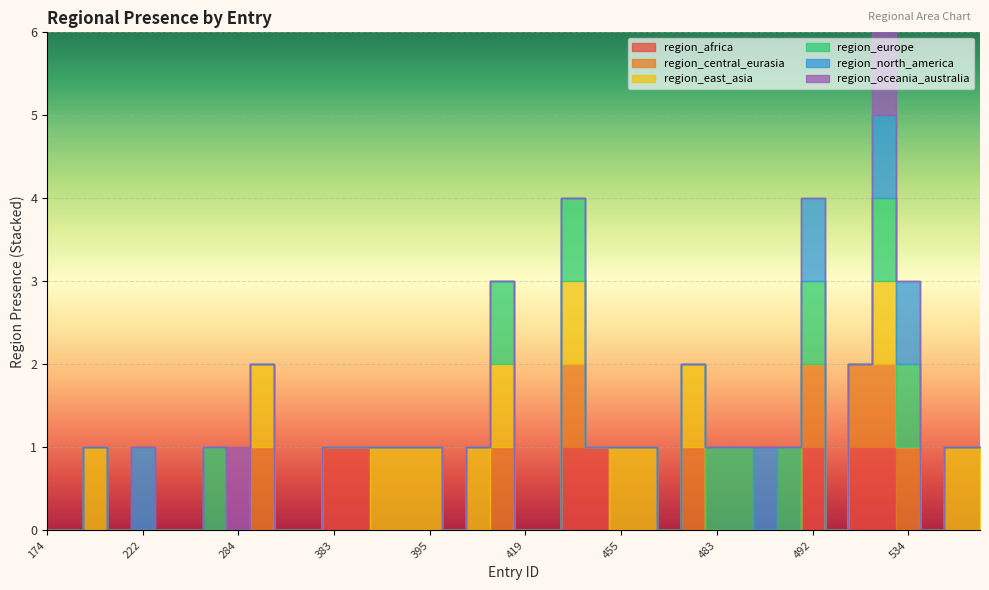

Between 478 and 492, which is larger?

492